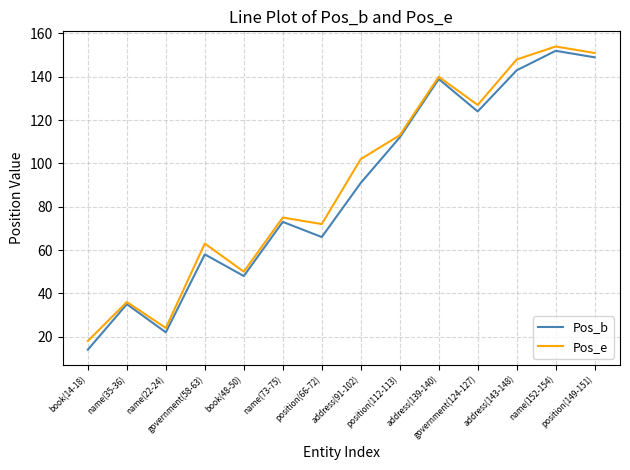

Rank the series by their maximum value, from highest to lowest.

Pos_e, Pos_b